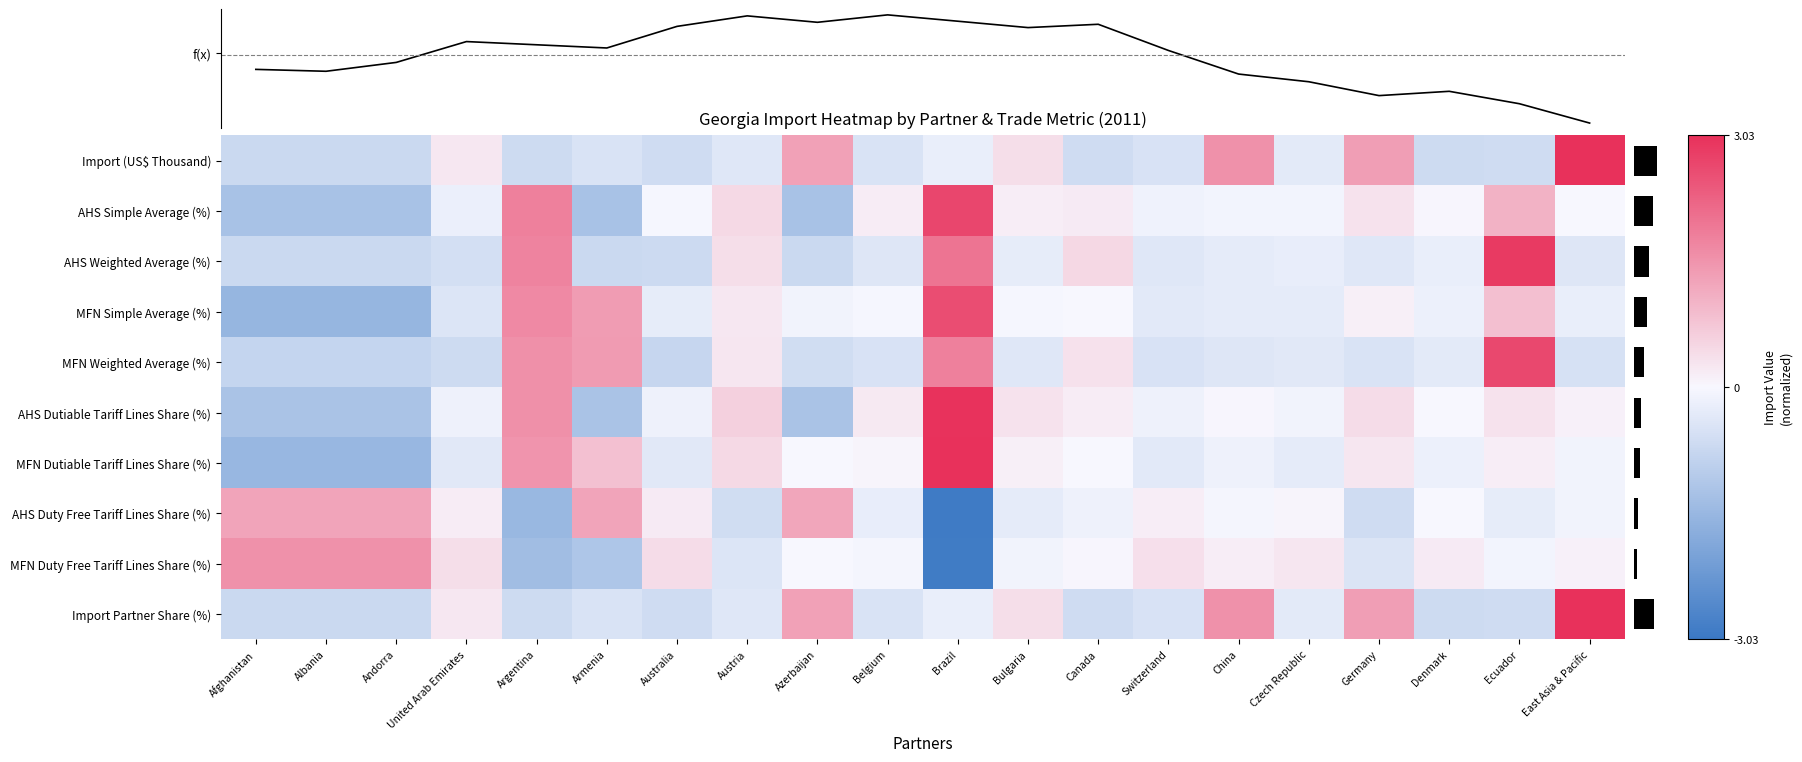

The value of MFN Weighted Average (%) at Germany is -0.5. True or false?

True